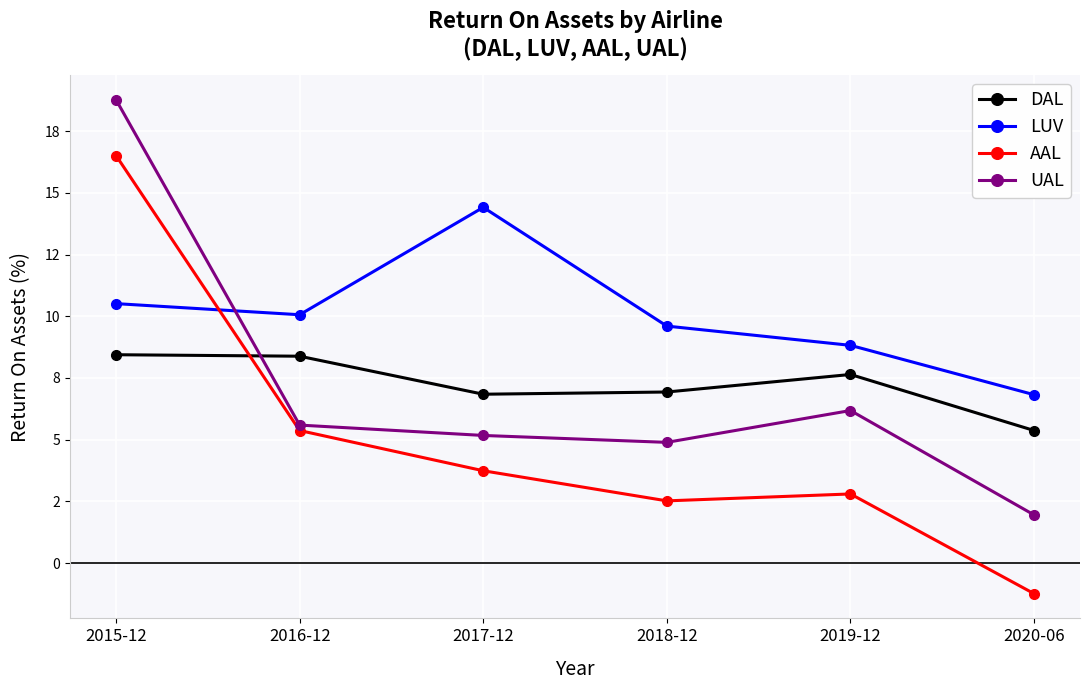

Which has a higher value, 2019-12 or 2017-12?

2019-12